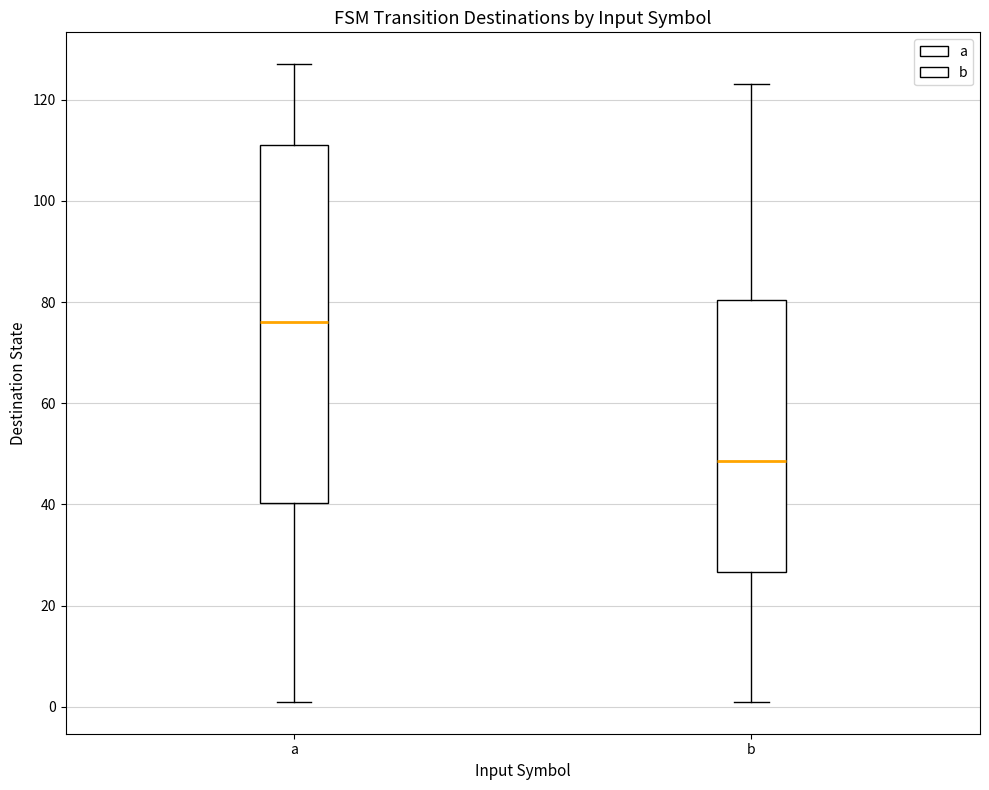

Reading left to right, transcribe this box plot: for each box, give where its median line is, the range the box spans, and where its two whiskers end, as read against the y-axis. The values are not printed on the chart, so give them approximately, as read against the axis.

a: median 76, box 40 to 112, whiskers 2 to 128
b: median 48, box 26 to 80, whiskers 2 to 124